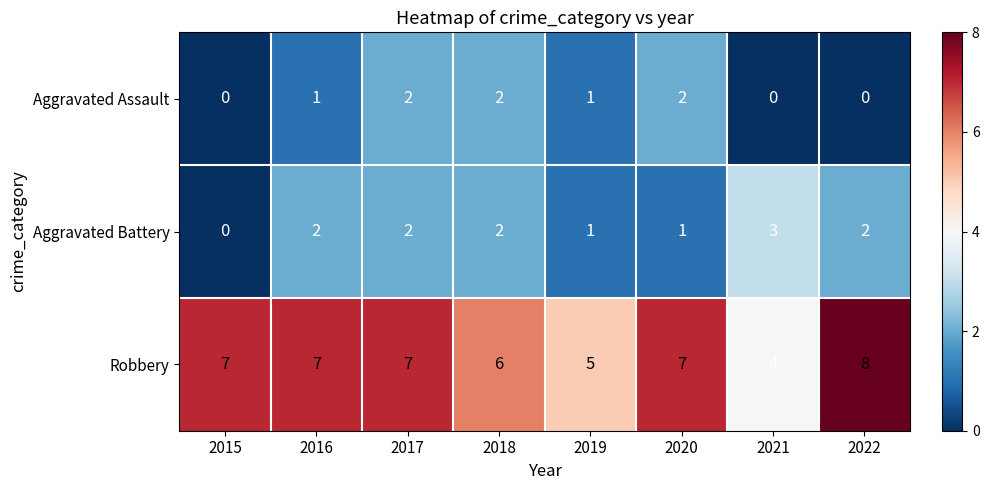

At which category is the sum across all series the highest?

2017